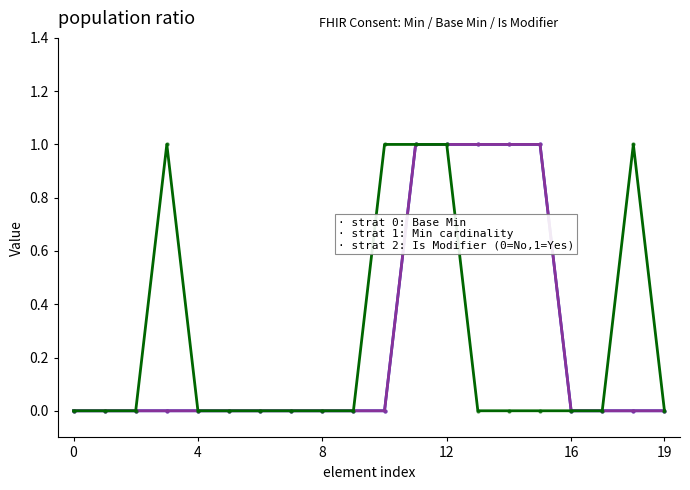

Does the chart display data point markers on the line(s)?

No